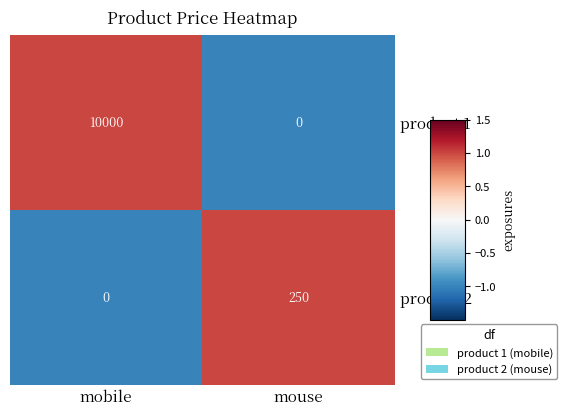

Which category has the highest value across all series?

mobile